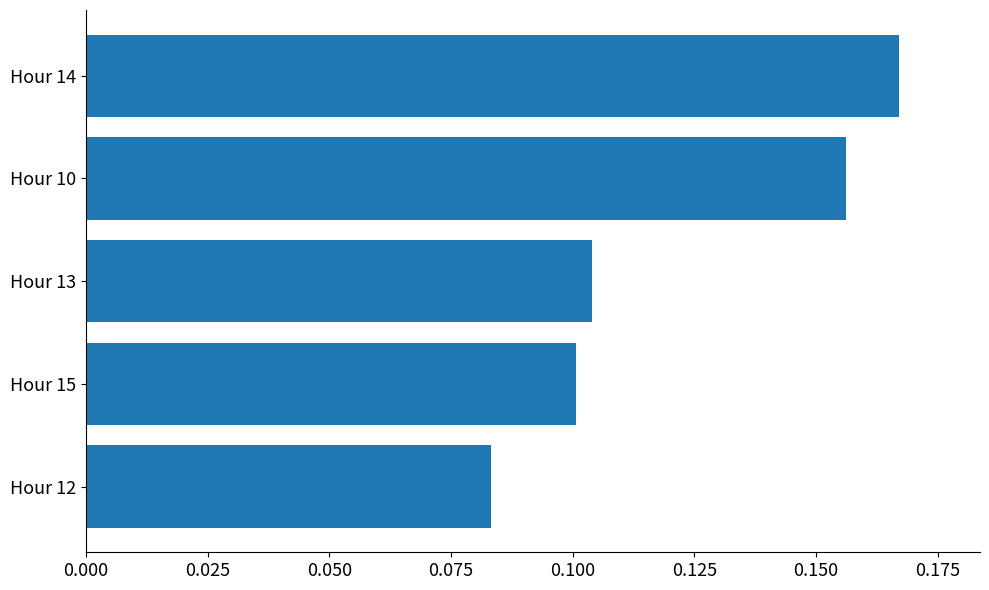

How many bars are there in total?

5